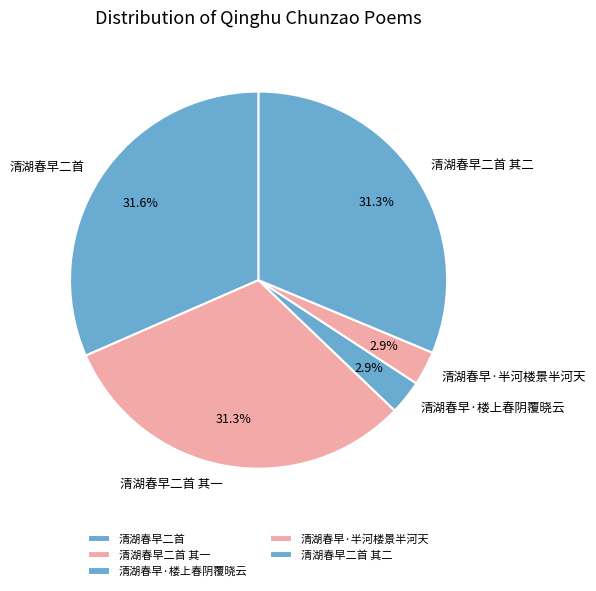

Combined, do 清湖春早二首 and 清湖春早二首 其二 account for over 50%?

Yes